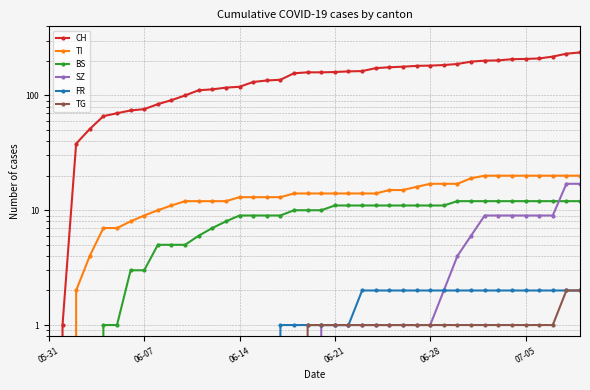

What is the difference between the CH values at 32 and 18?

45